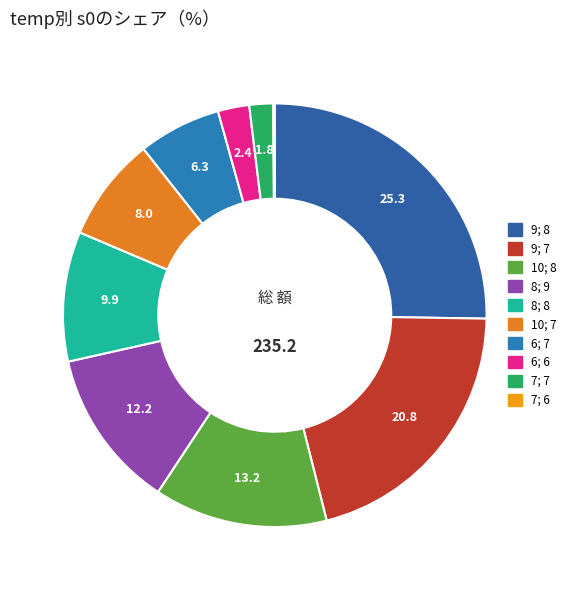

Which category has the biggest portion of the pie?

9; 8